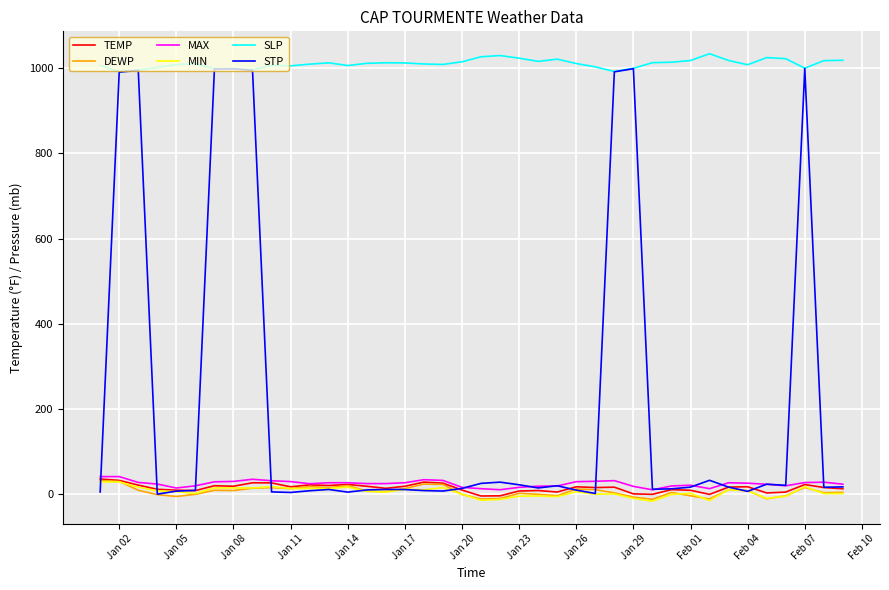

Which series has the widest spread of values?

STP